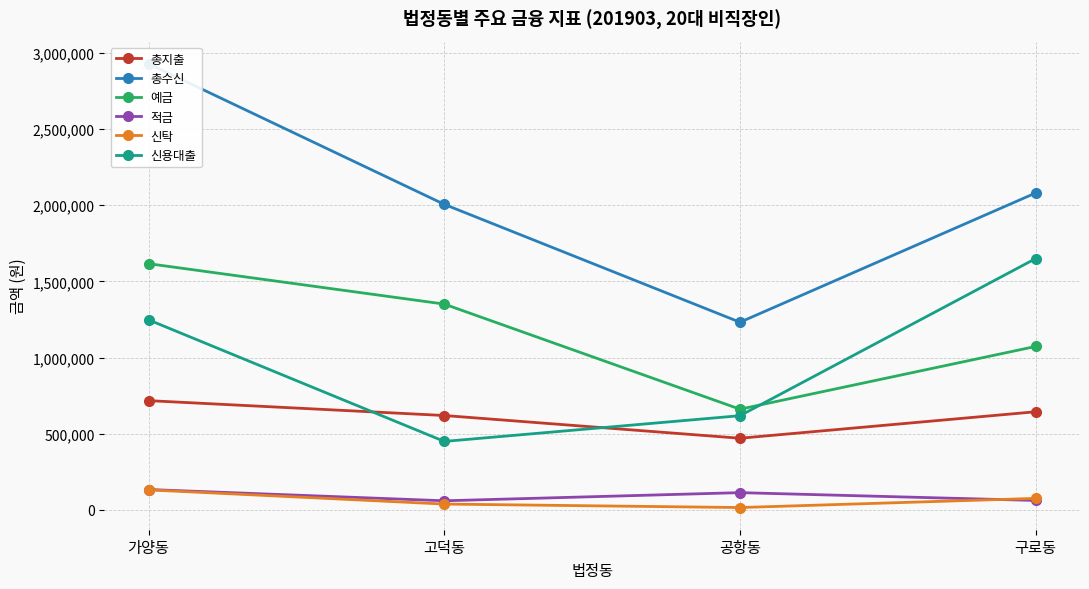

True or false: 적금 and 총수신 cross at least once.

False